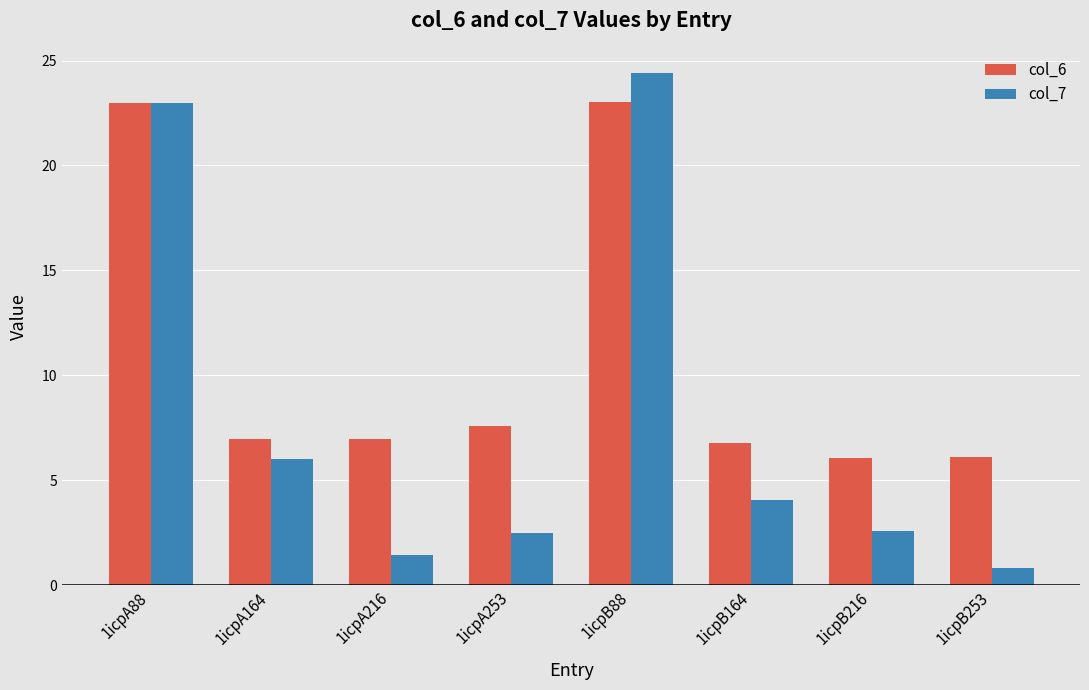

What is the minimum value for col_6?

6.0